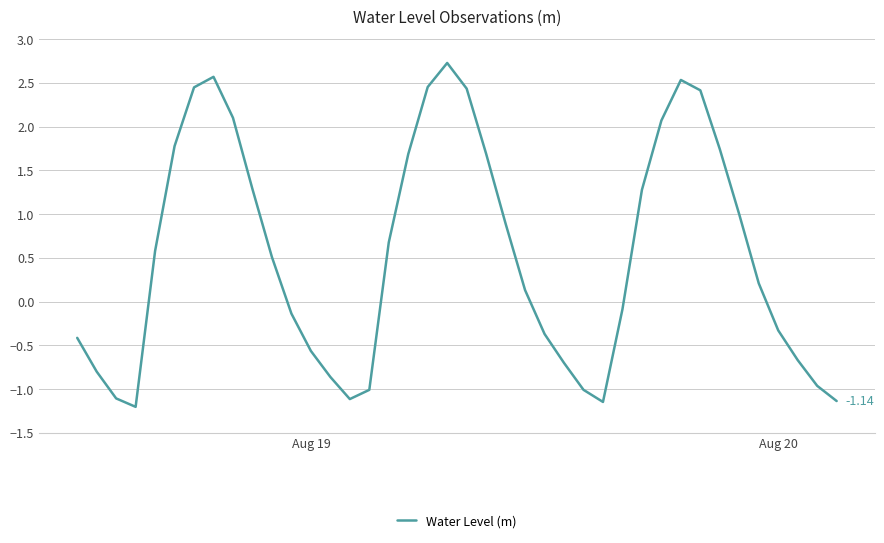

What is the smallest value displayed?

-1.2